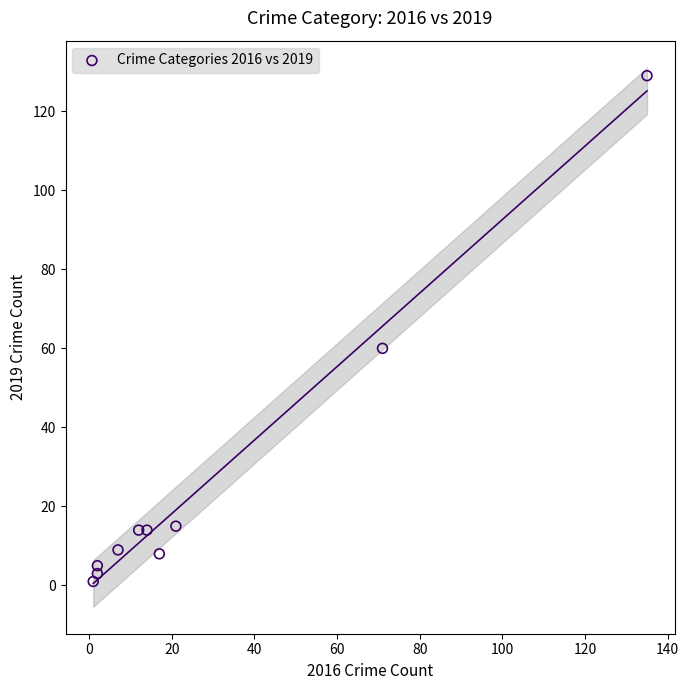

What Y value in the scatter plot is closest to 65?

60